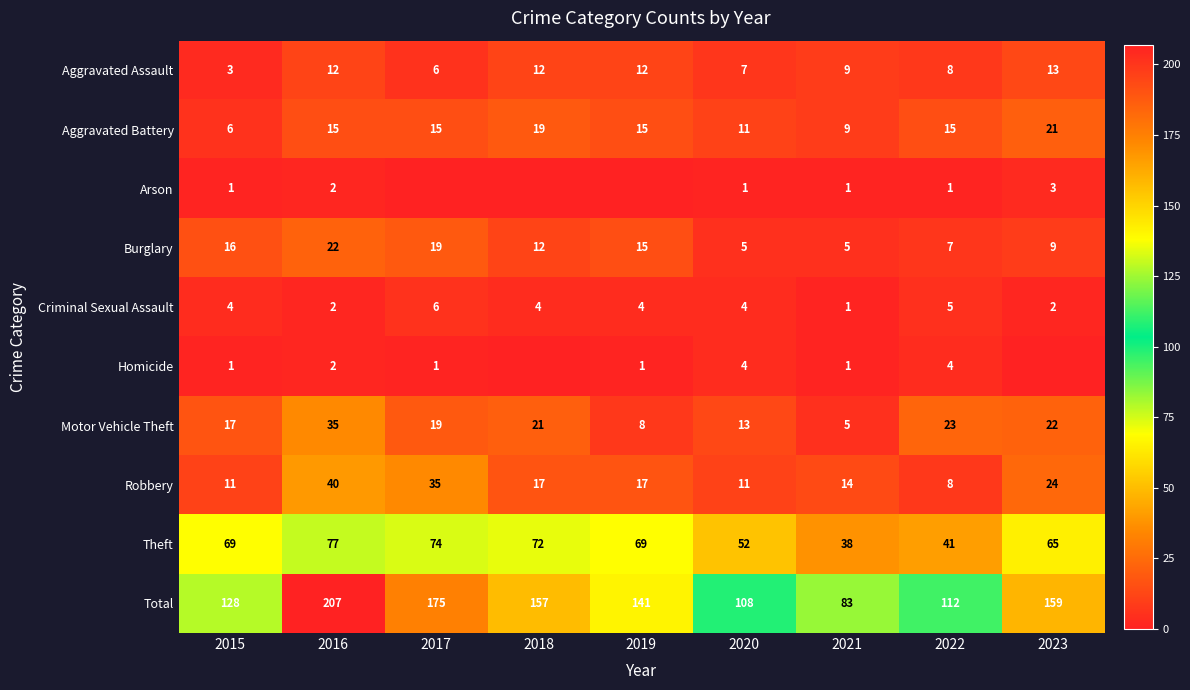

How many categories are shown in the chart?

9